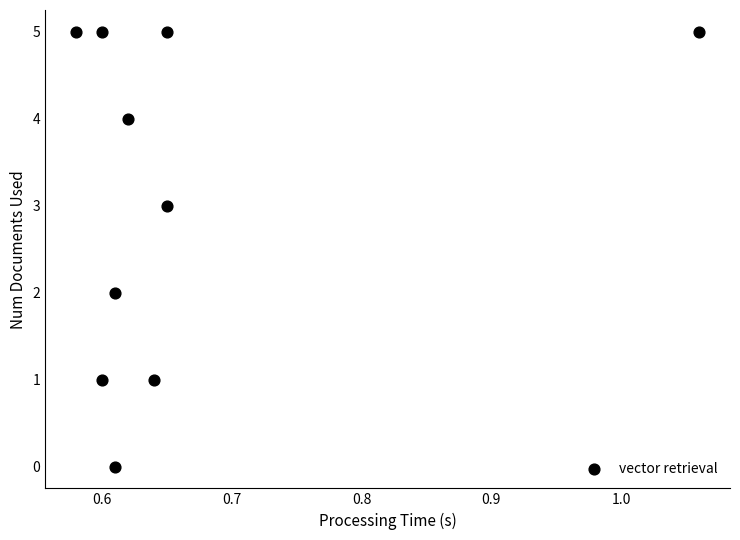

What is the average Y value?

3